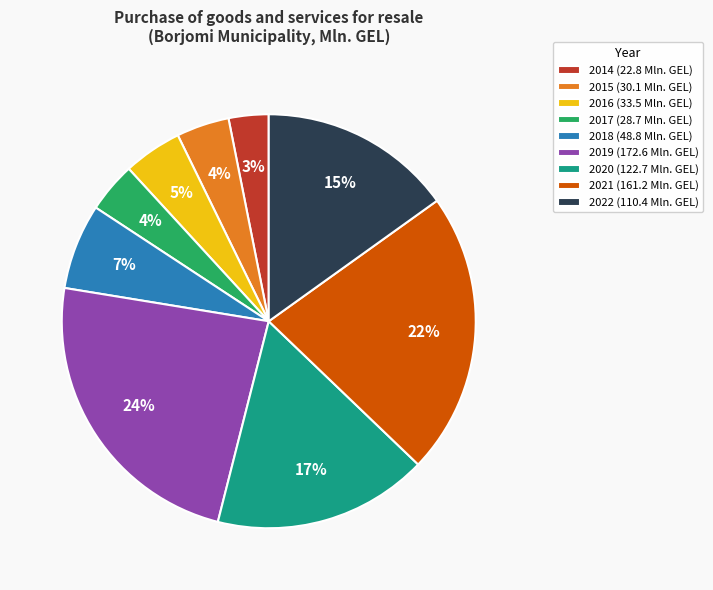

Is 2017 the majority of the pie?

No